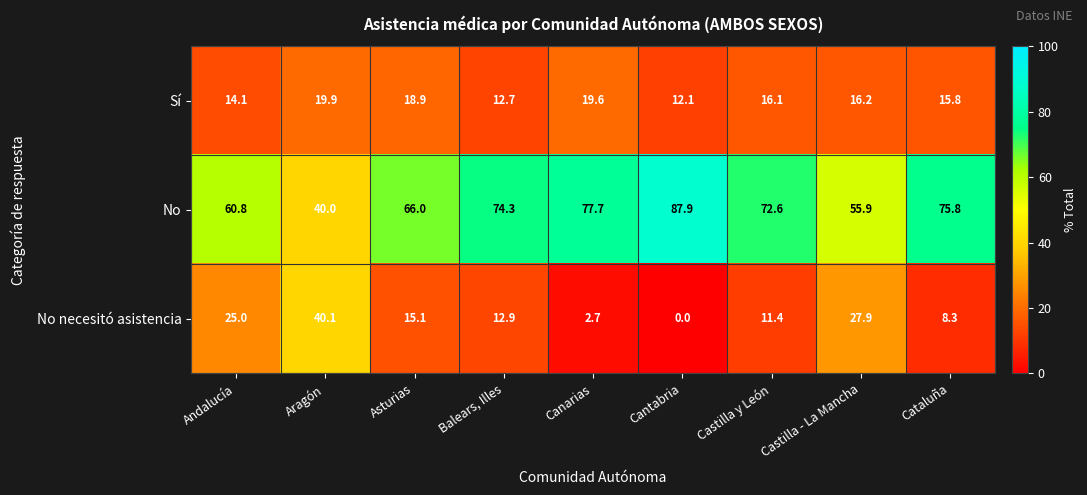

Is it true that No necesitó asistencia equals 8.3 at Cataluña?

True